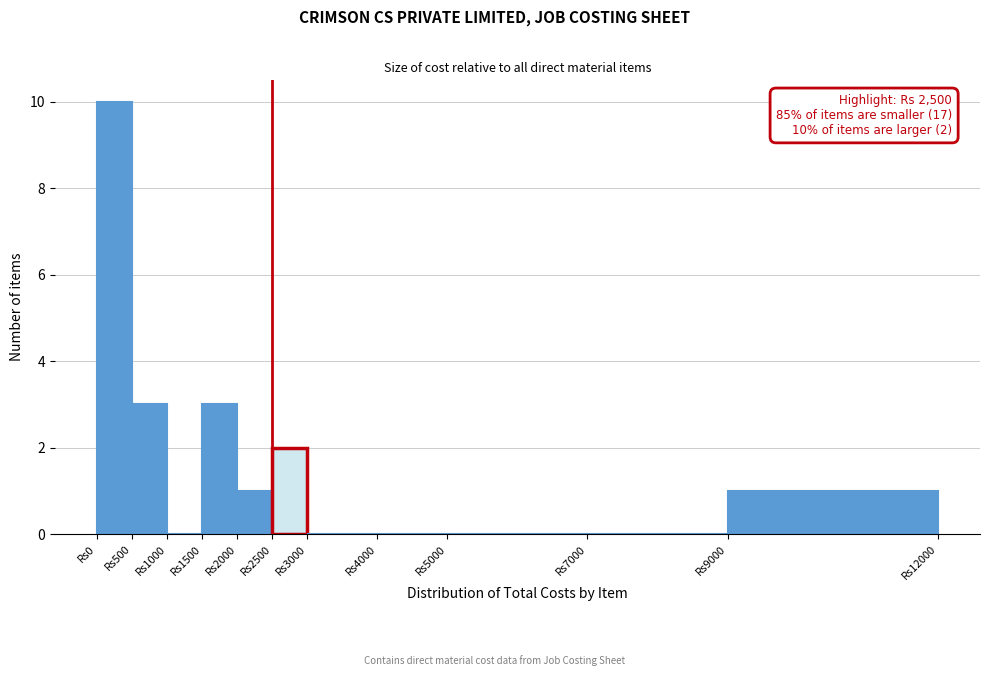

Over which range of the x-axis is the bar tallest?

0 to 500